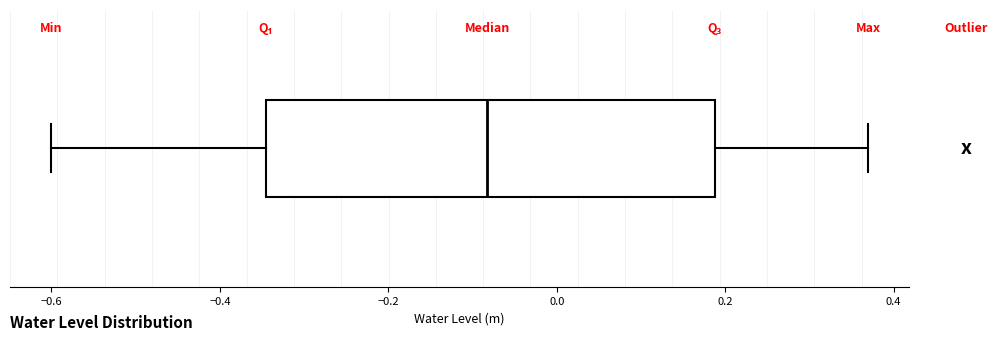

Transcribe this box plot: give where the median line is, the range the box spans, and where the two whiskers end, as read against the x-axis. The values are not printed on the chart, so give them approximately, as read against the axis.

median -0.08, box -0.34 to 0.18, whiskers -0.60 to 0.36